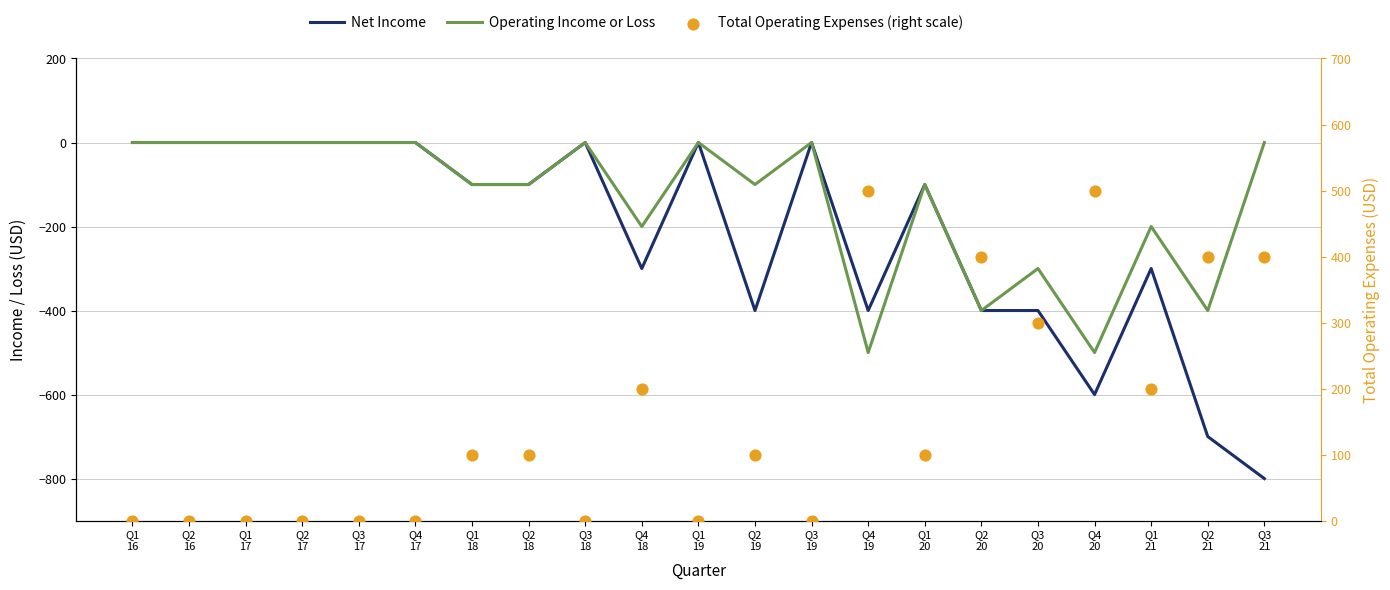

Which series has the widest spread of Y values?

Net Income